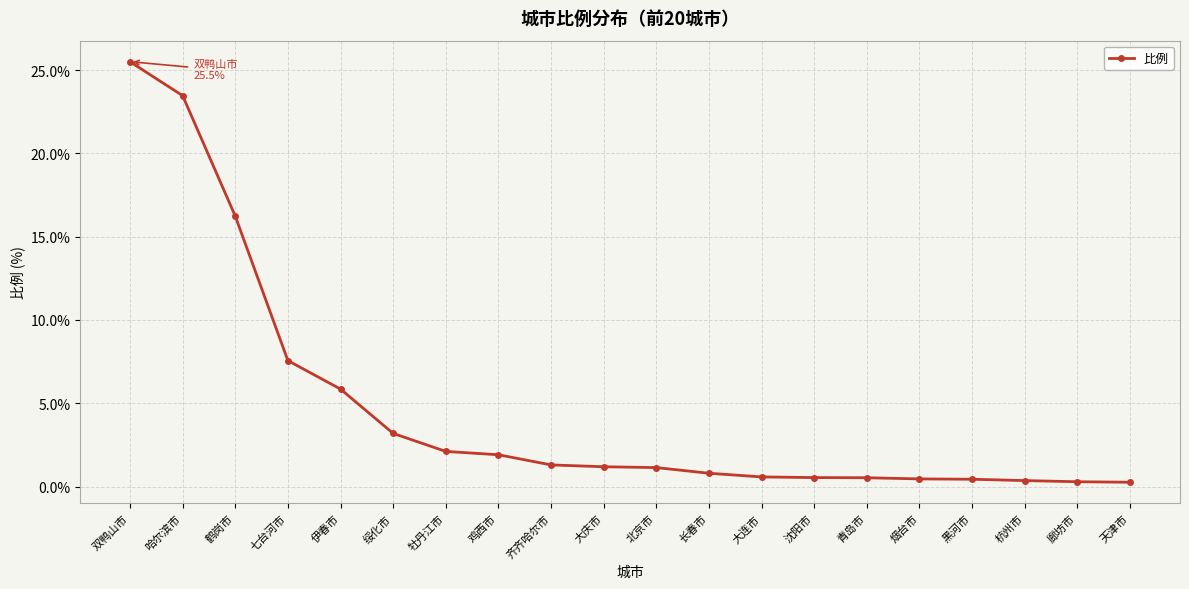

What is the ratio of the value at 大连市 to the value at 伊春市?

0.1